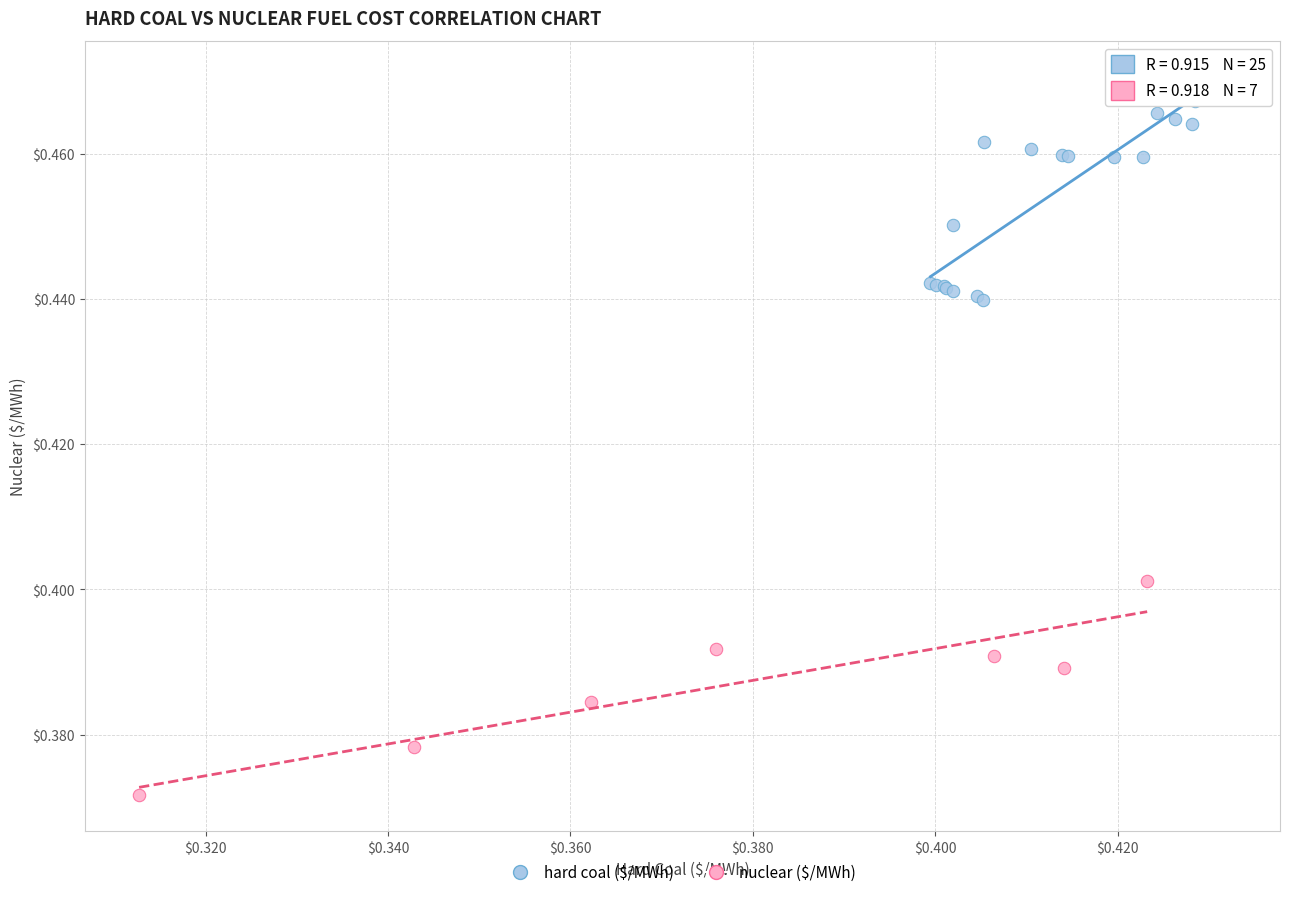

Which series contains the lowest Y value?

nuclear ($/MWh)